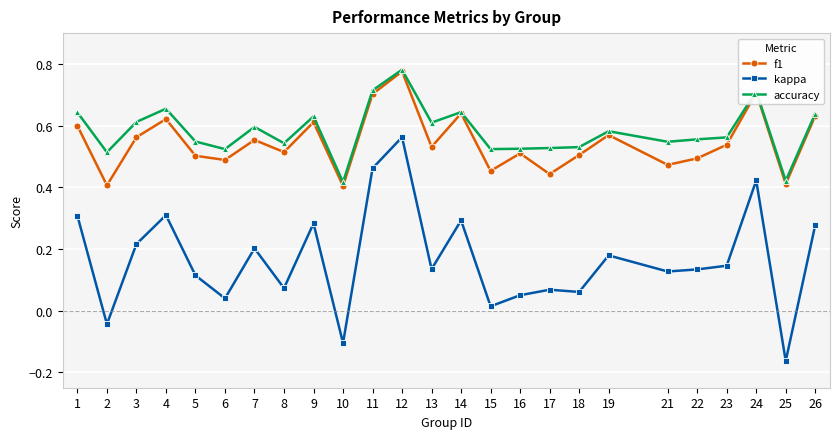

What is the total value across all series at 2?

0.9